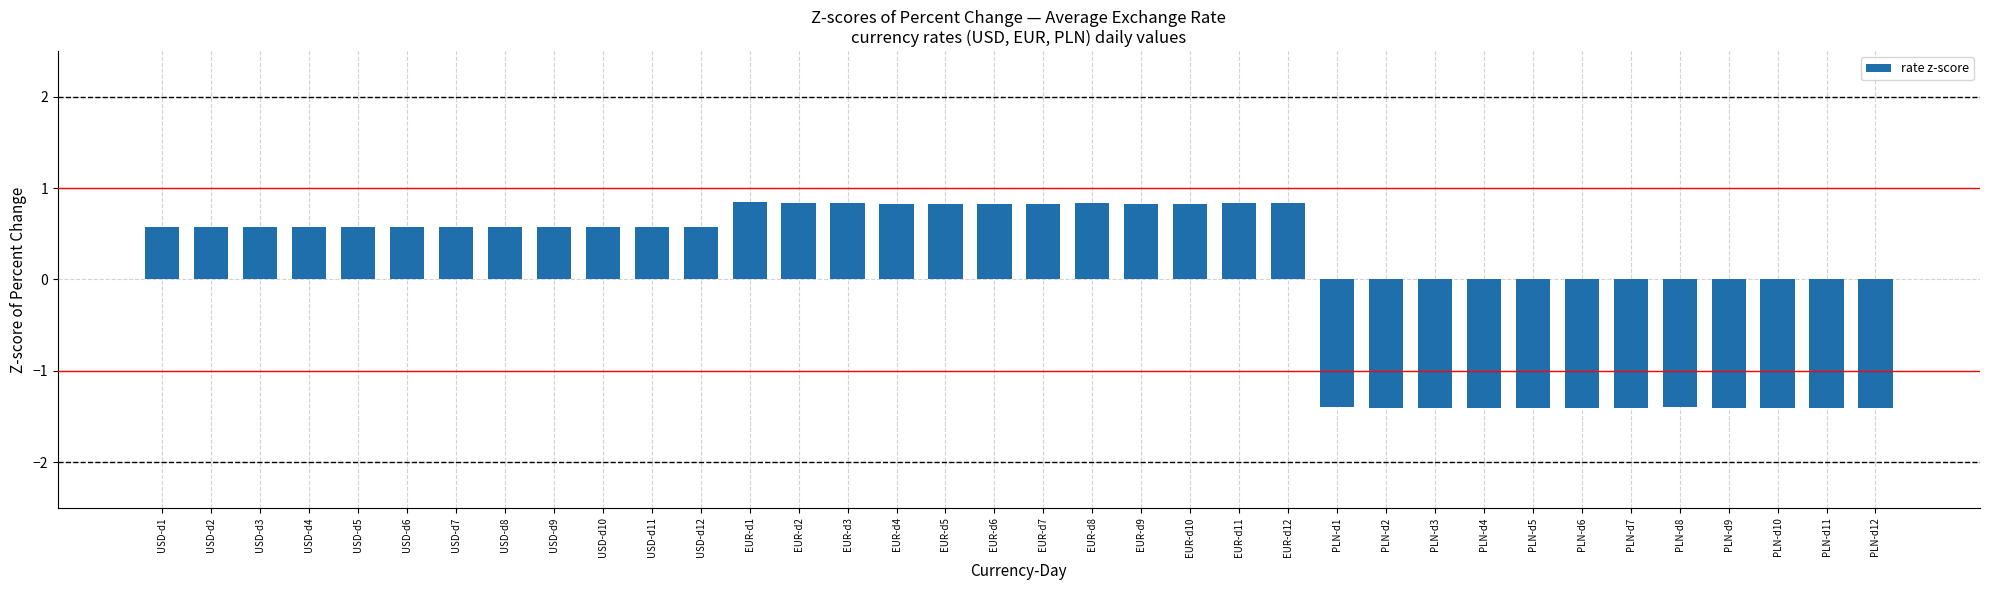

Reading left to right, extract all data points from this chart.

USD-d1=0.6	USD-d2=0.6	USD-d3=0.6	USD-d4=0.6	USD-d5=0.6	USD-d6=0.6	USD-d7=0.6	USD-d8=0.6	USD-d9=0.6	USD-d10=0.6	USD-d11=0.6	USD-d12=0.6	EUR-d1=0.8	EUR-d2=0.8	EUR-d3=0.8	EUR-d4=0.8	EUR-d5=0.8	EUR-d6=0.8	EUR-d7=0.8	EUR-d8=0.8	EUR-d9=0.8	EUR-d10=0.8	EUR-d11=0.8	EUR-d12=0.8	PLN-d1=-1.4	PLN-d2=-1.4	PLN-d3=-1.4	PLN-d4=-1.4	PLN-d5=-1.4	PLN-d6=-1.4	PLN-d7=-1.4	PLN-d8=-1.4	PLN-d9=-1.4	PLN-d10=-1.4	PLN-d11=-1.4	PLN-d12=-1.4